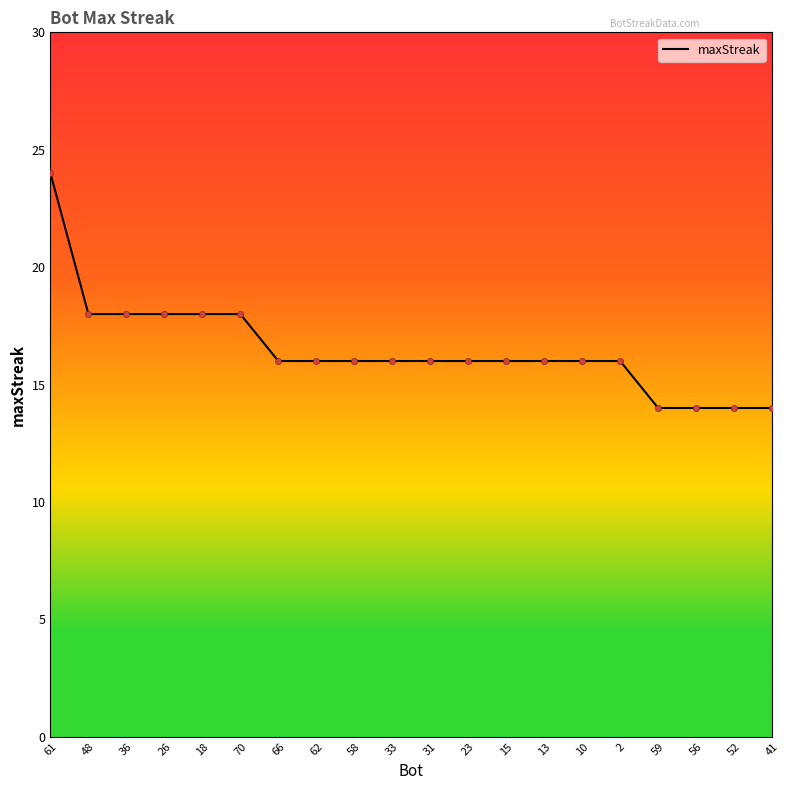

Which has a higher value, 13 or 18?

18